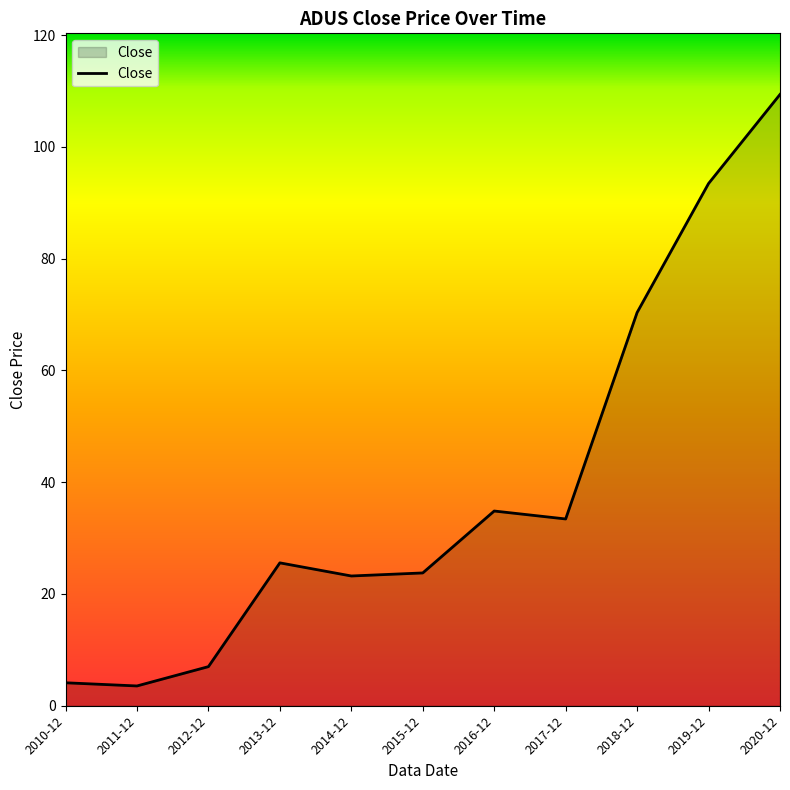

What is the ratio of the value at 2014-12 to the value at 2020-12?

0.2